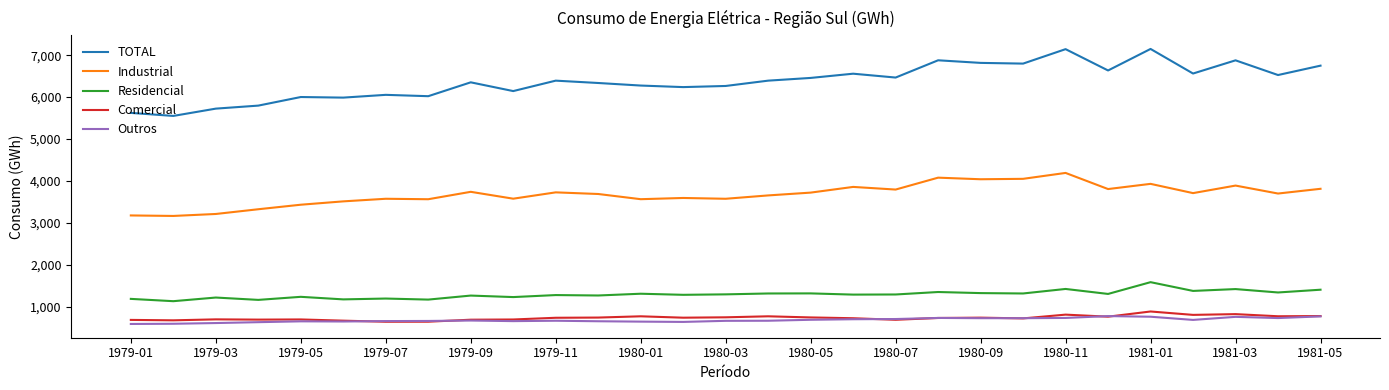

Which series has the largest total across all categories?

TOTAL